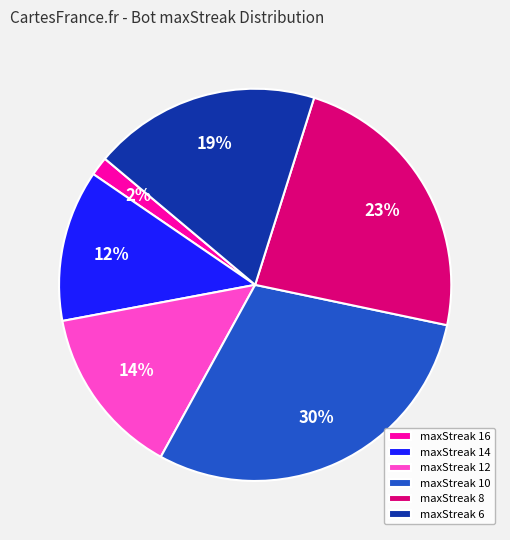

Is there any slice that represents more than half of the pie?

No